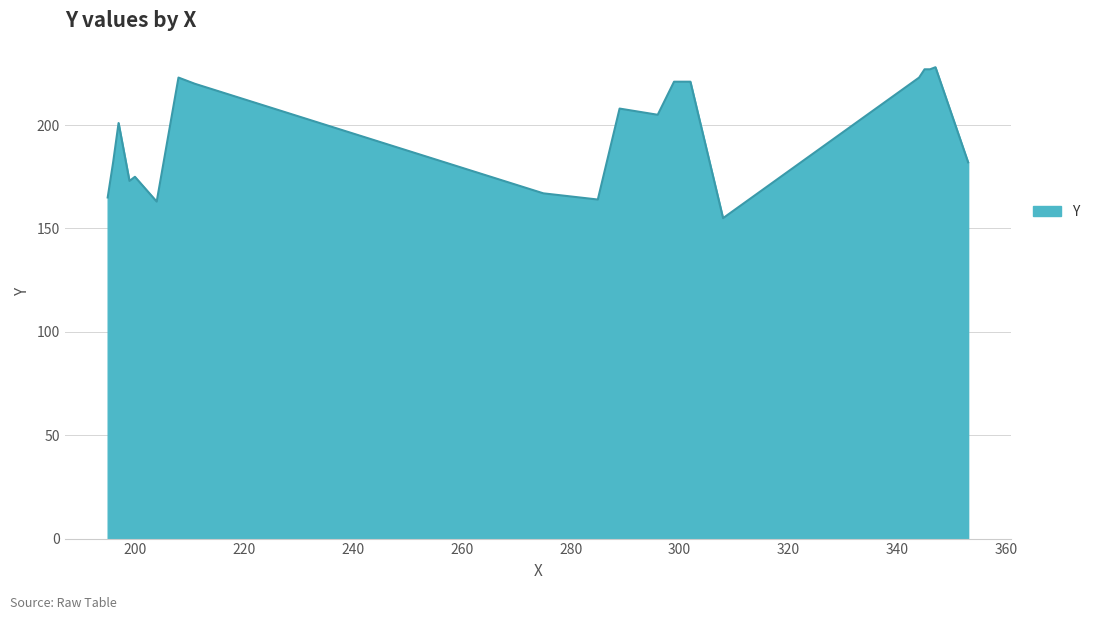

What is the smallest value displayed?

155